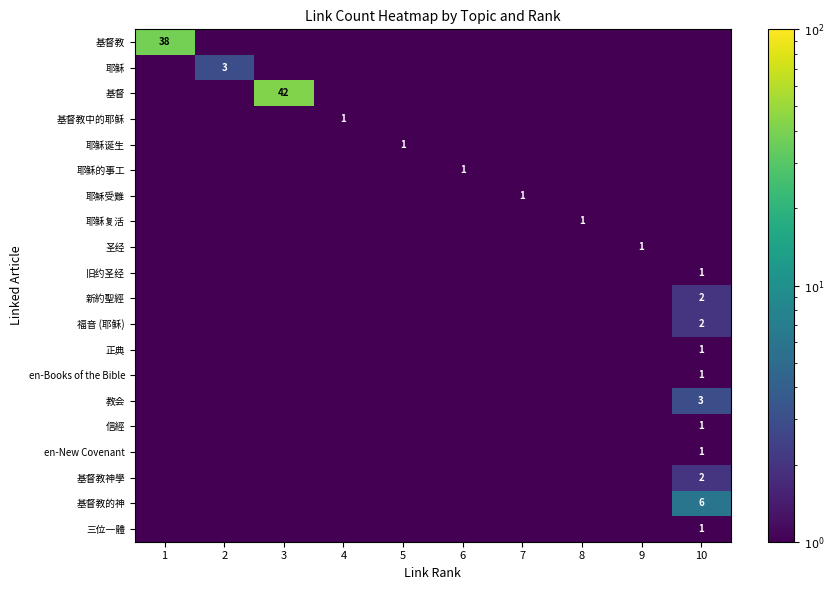

Is the value of 基督教的神 at 6 greater than the value of 耶稣诞生 at 9?

No